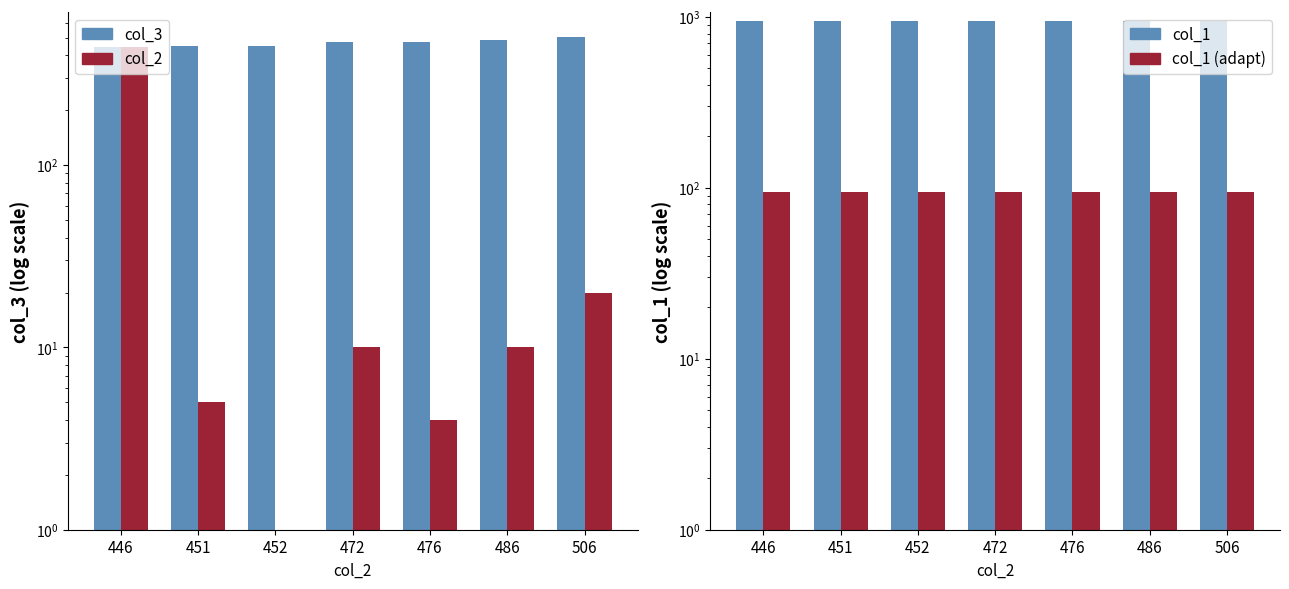

At 446, list the series in order from smallest to largest.

col_1 (adaptive), col_3, col_2, col_1